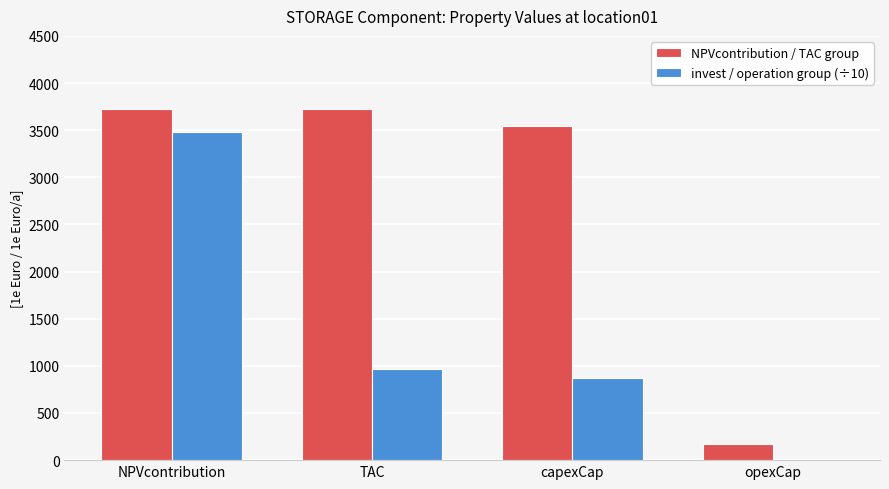

Which series has the widest spread of values?

NPVcontribution / TAC group